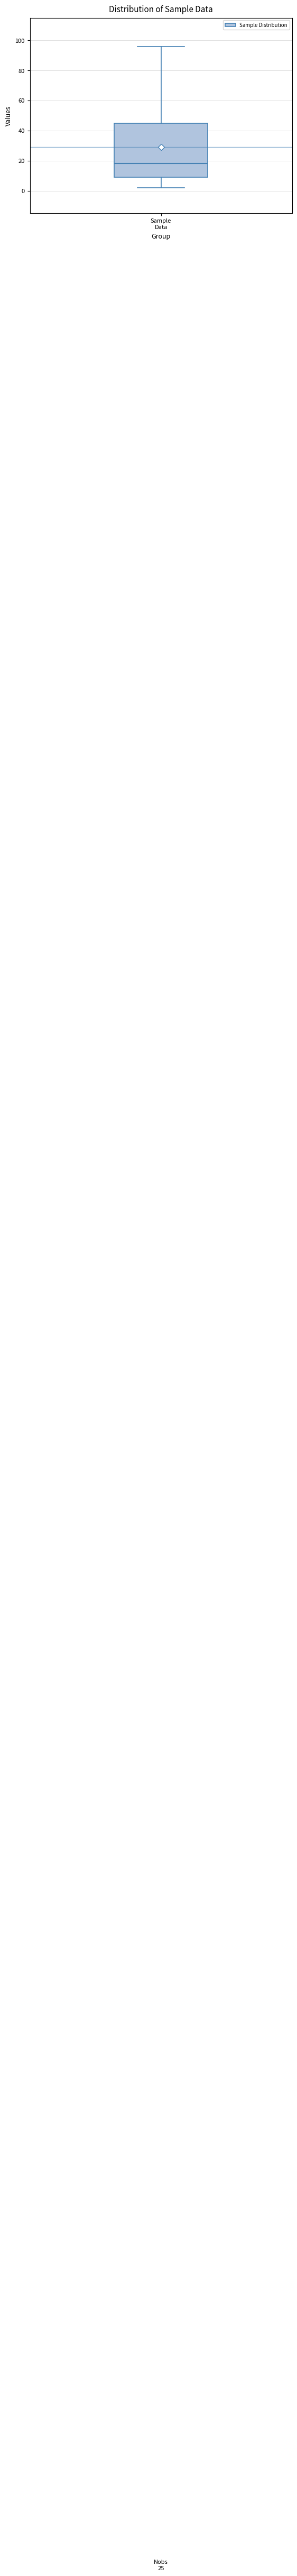

Where does the median line of the box for Sample Data sit on the y-axis? The values are not printed on the chart, so give them approximately, as read against the axis.

18